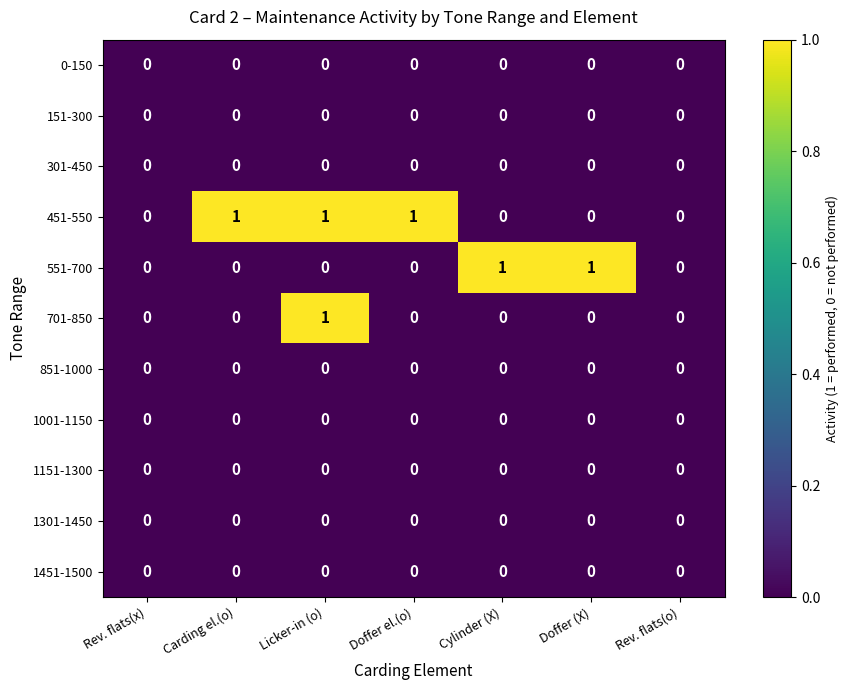

How many 701-850 values are between 0 and 1?

7